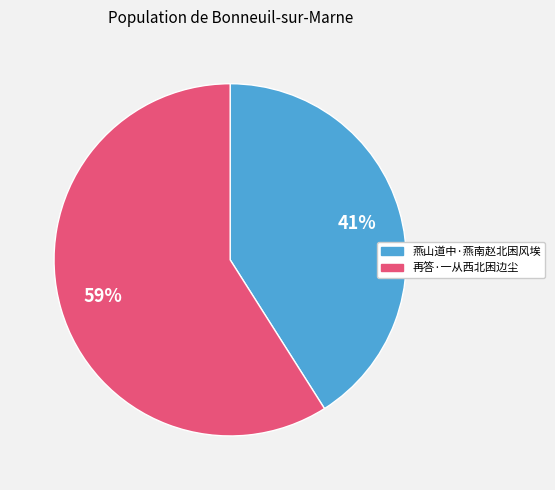

What is the ratio of the value at 燕山道中·燕南赵北困风埃 to the value at 再答·一从西北困边尘?

0.7